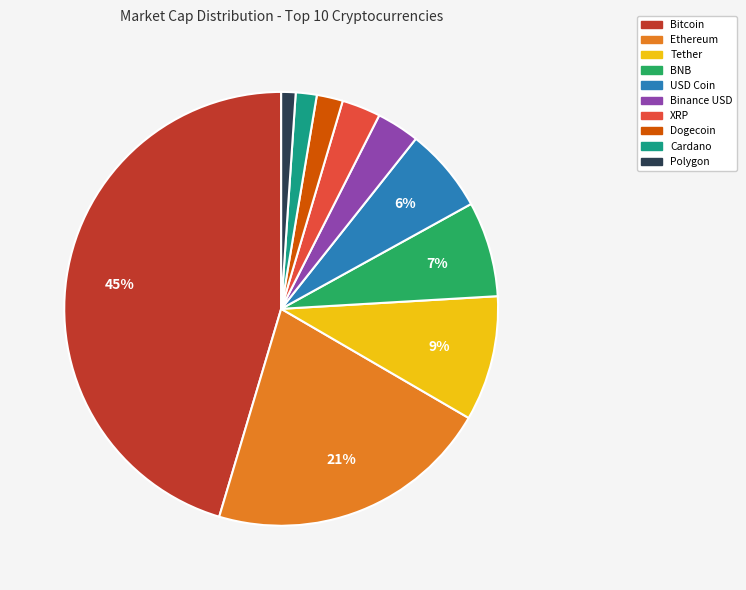

Does Ethereum account for over 50% of the chart?

No